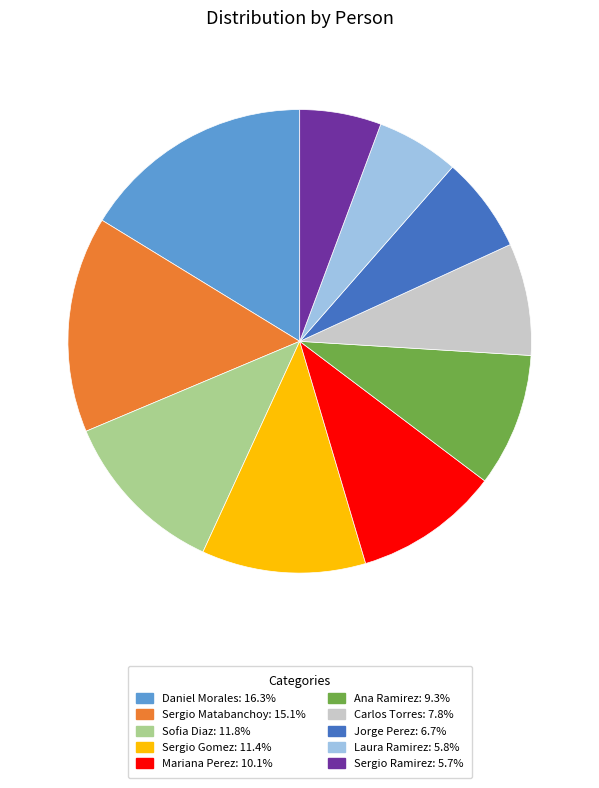

Which category has the biggest portion of the pie?

Daniel Morales